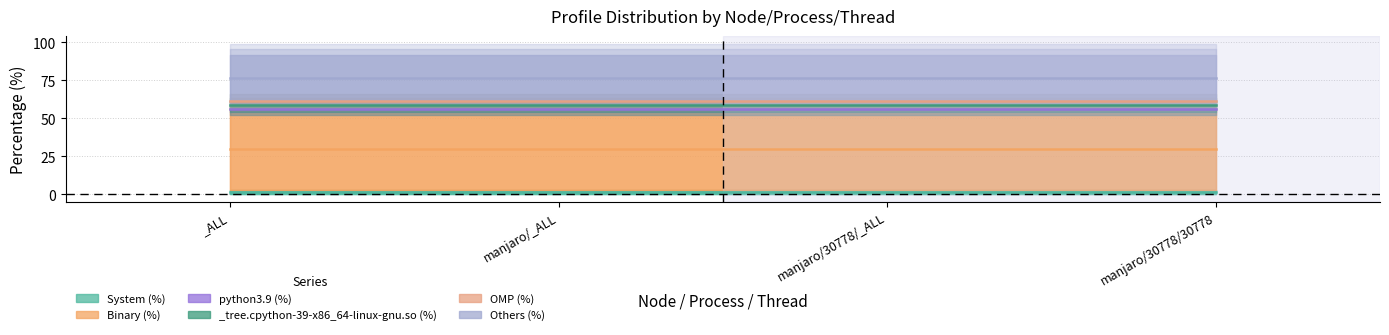

Reading left to right, list all the values displayed in this chart.

System (%): 2.7	2.7	2.7	2.7
Binary (%): 53.7	53.7	53.7	53.7
python3.9 (%): 0.0	0.0	0.0	0.0
_tree.cpython-39-x86_64-linux-gnu.so (%): 4.7	4.7	4.7	4.7
OMP (%): 0.0	0.0	0.0	0.0
Others (%): 30.8	30.8	30.8	30.8